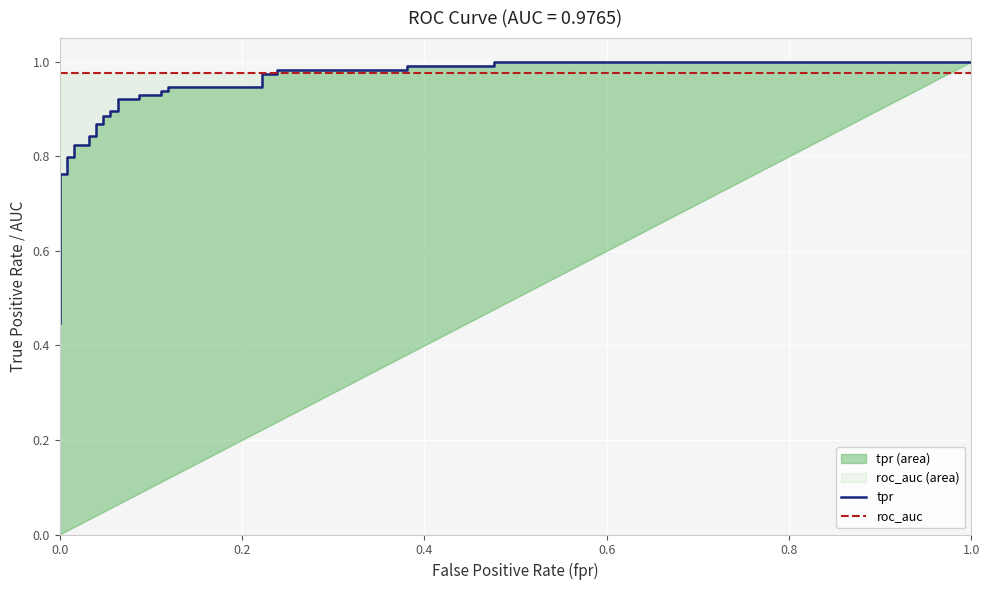

What is the value of the tpr point at the 10th from the left?

0.8